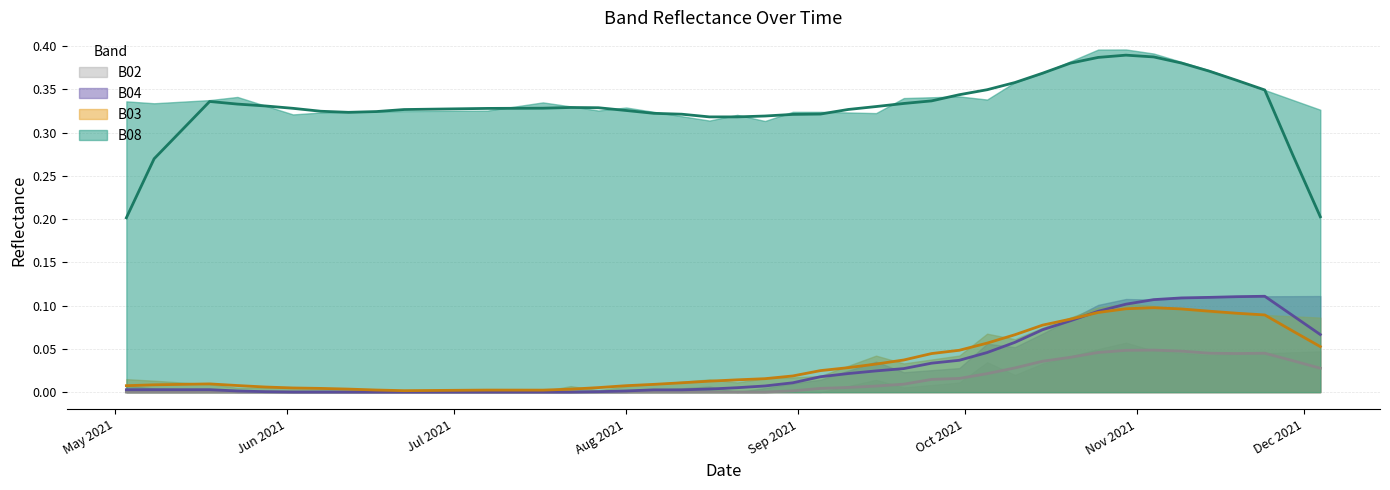

How many lines are shown in the chart?

4